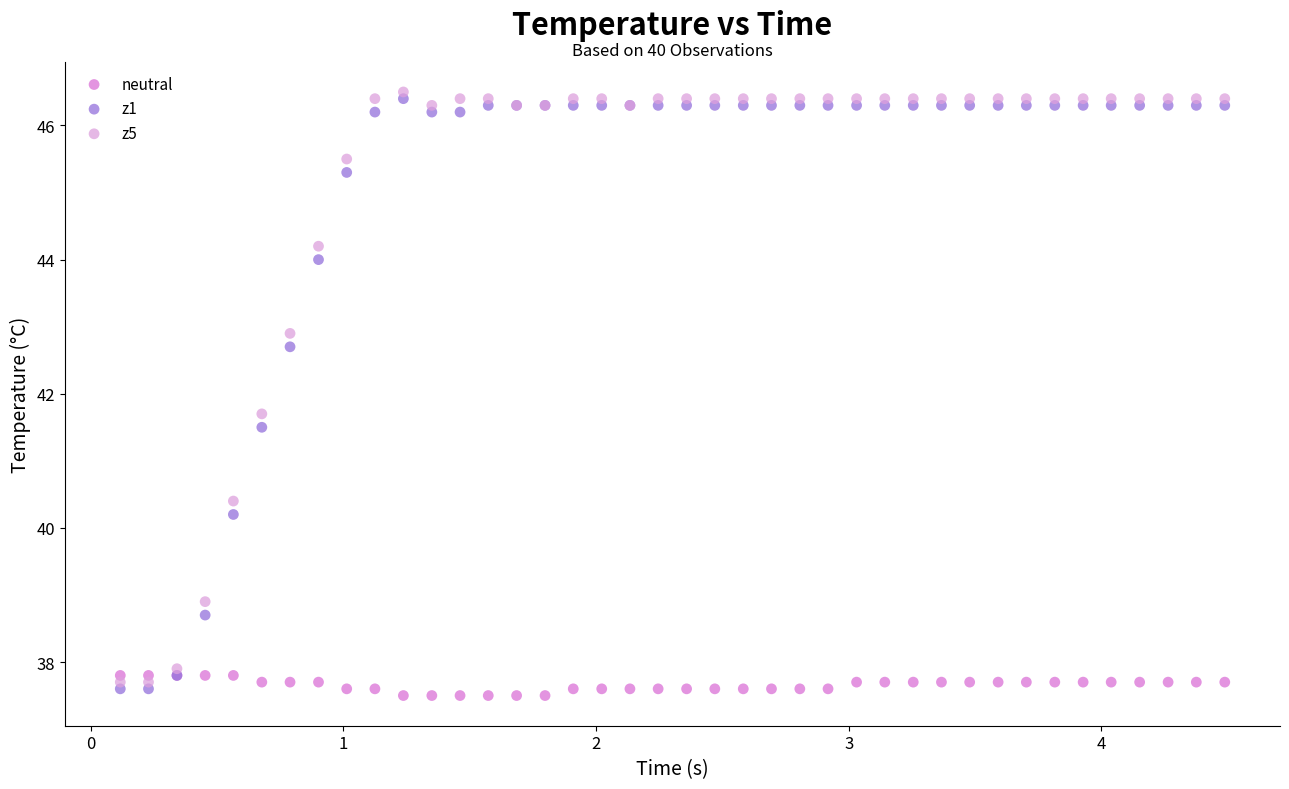

What is the X range (max minus min) for the scatter plot?

4.4